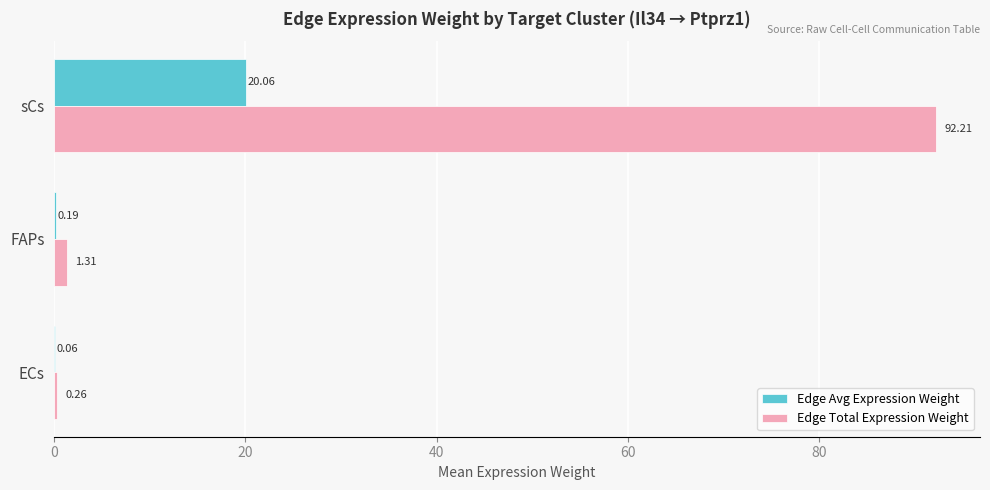

At which label is Edge Total Expression Weight closest to 46?

FAPs